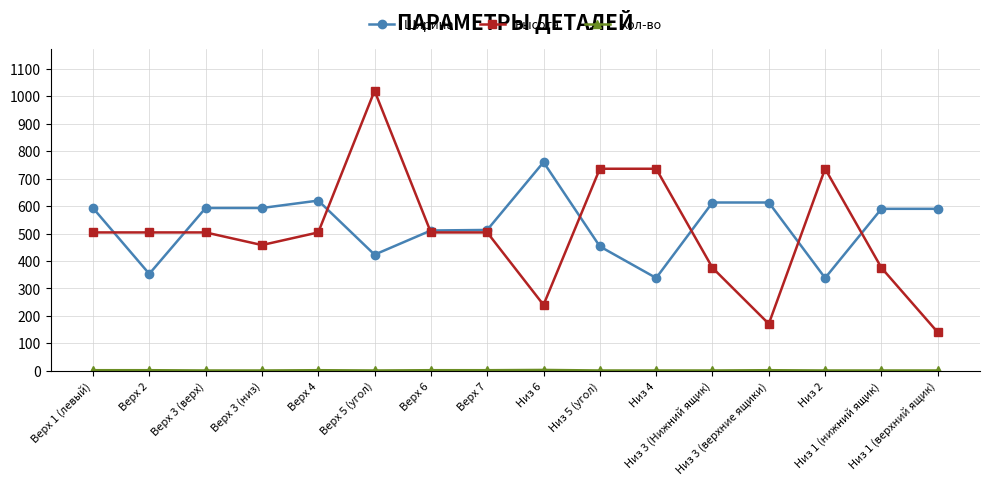

Is this an area chart (filled region under the line)?

No